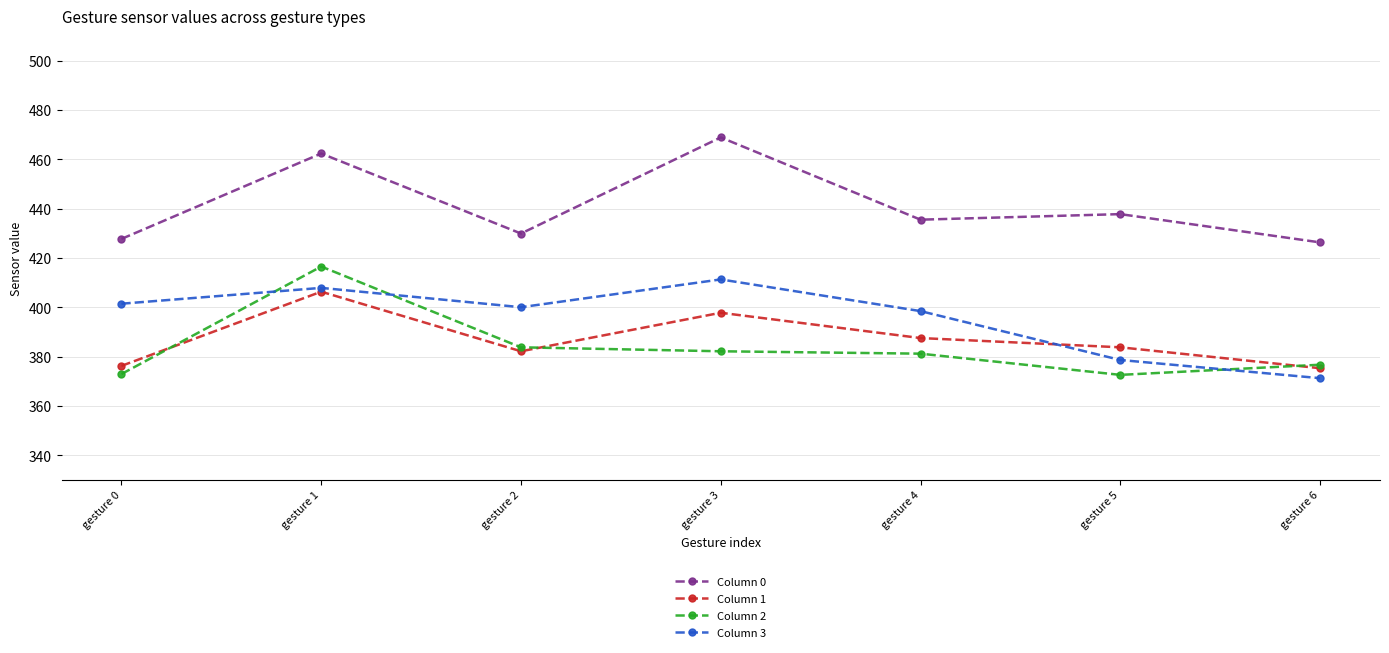

List the series in order of their peak value, highest first.

Column 0, Column 2, Column 3, Column 1